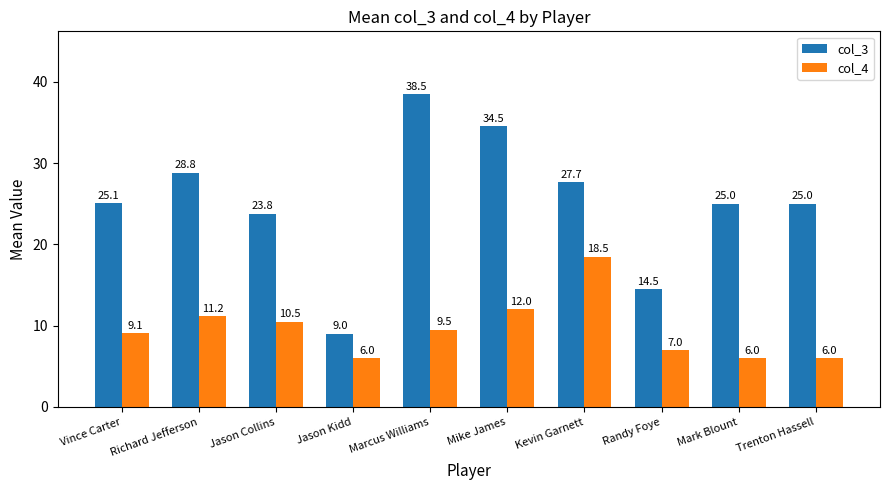

List the series in order of their peak value, highest first.

col_3, col_4